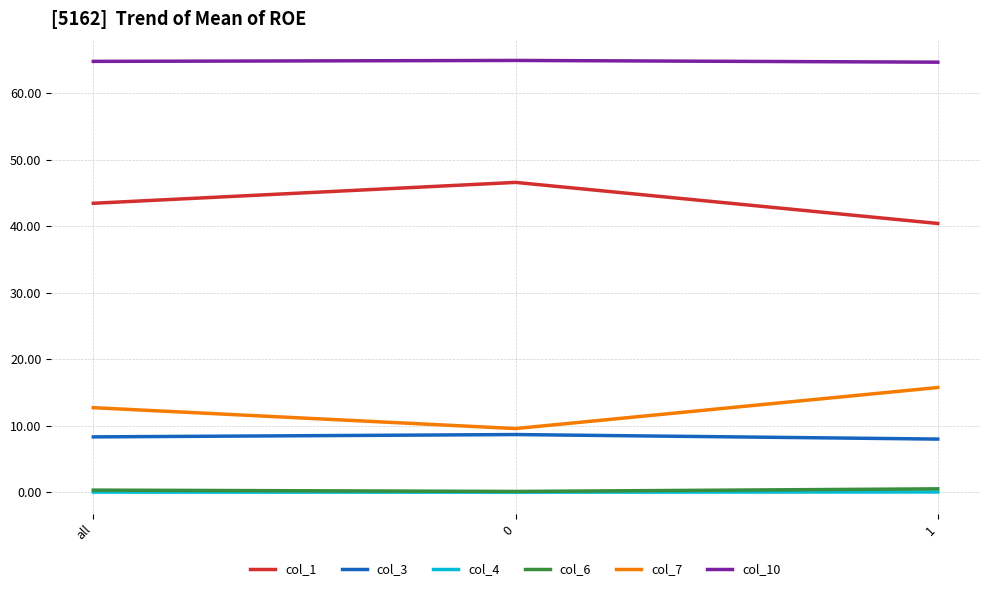

What is the minimum value for col_3?

8.0